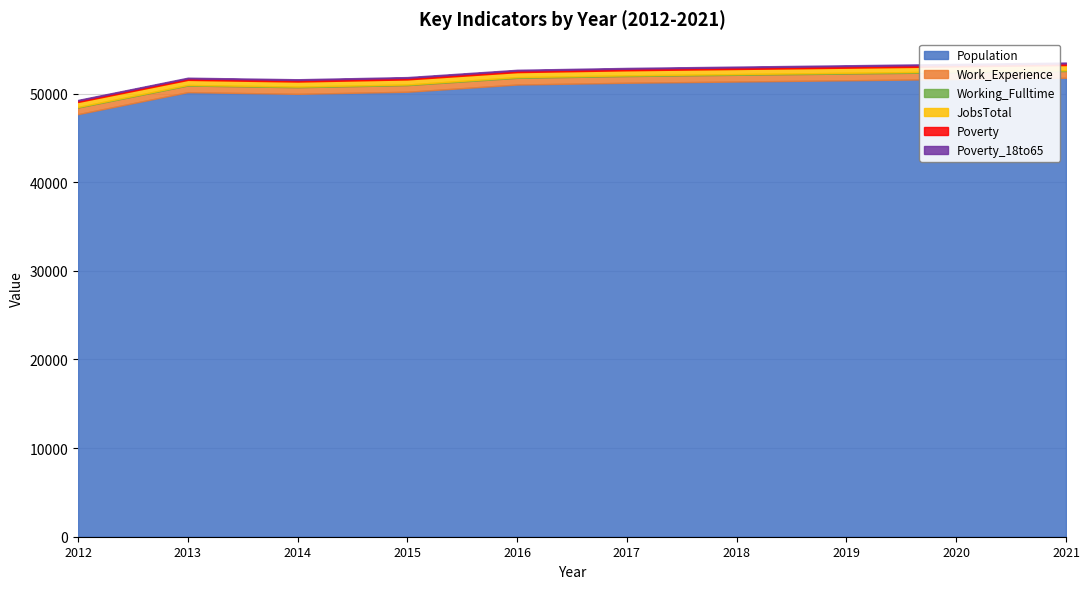

At which label is Poverty_18to65 closest to 86?

2013